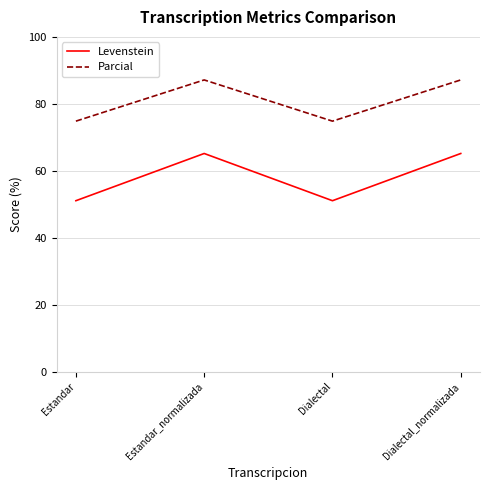

True or false: Parcial has a value of 44.6 at Estandar_normalizada.

False